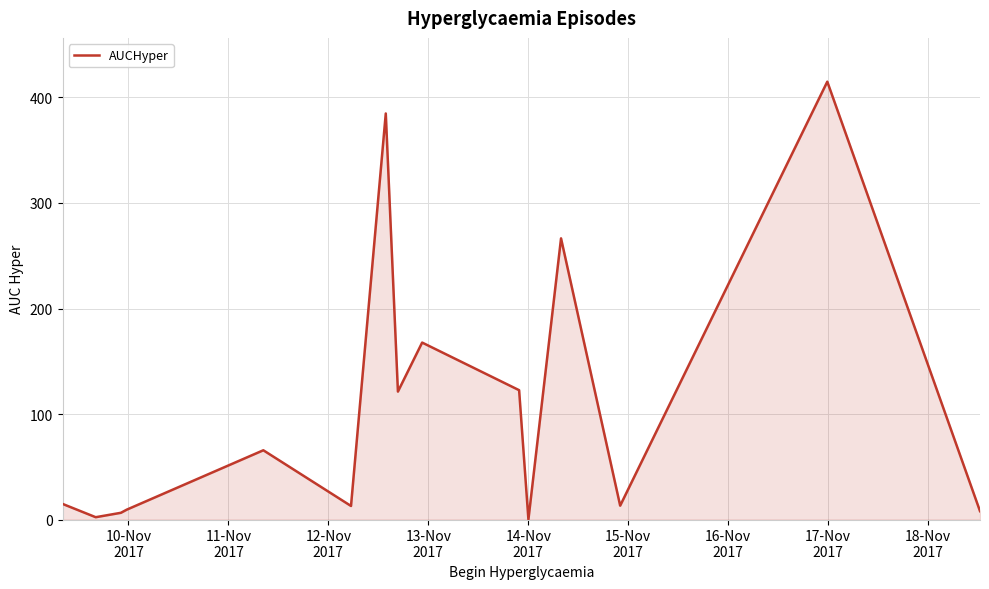

What is the difference between the maximum and minimum values?

414.9